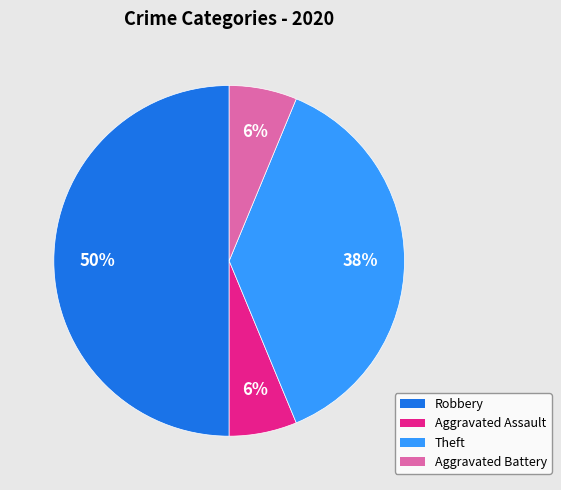

Does Theft account for over 50% of the chart?

No